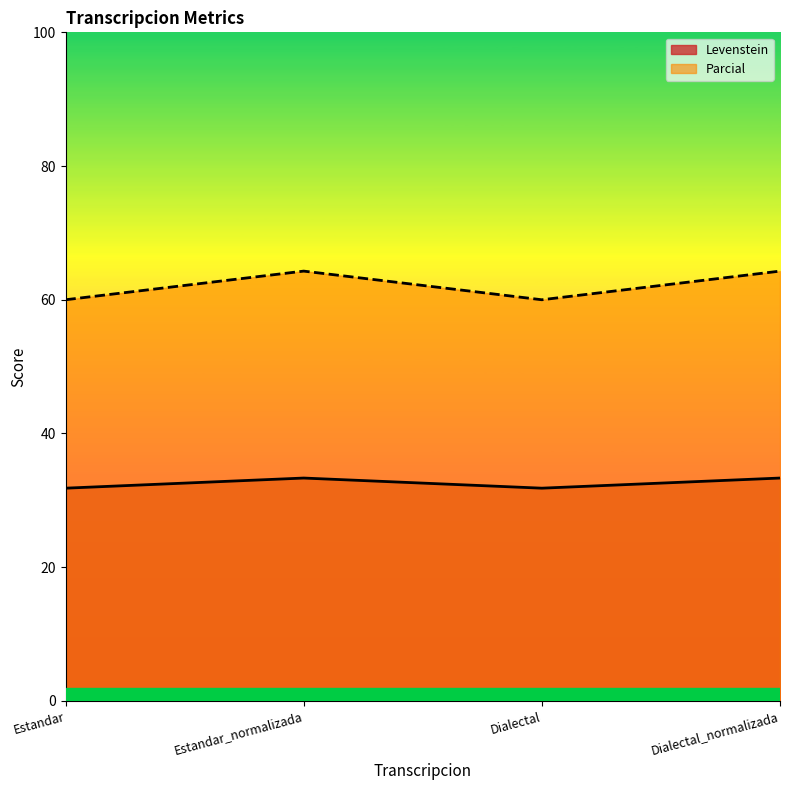

Which series has the widest spread of values?

Parcial